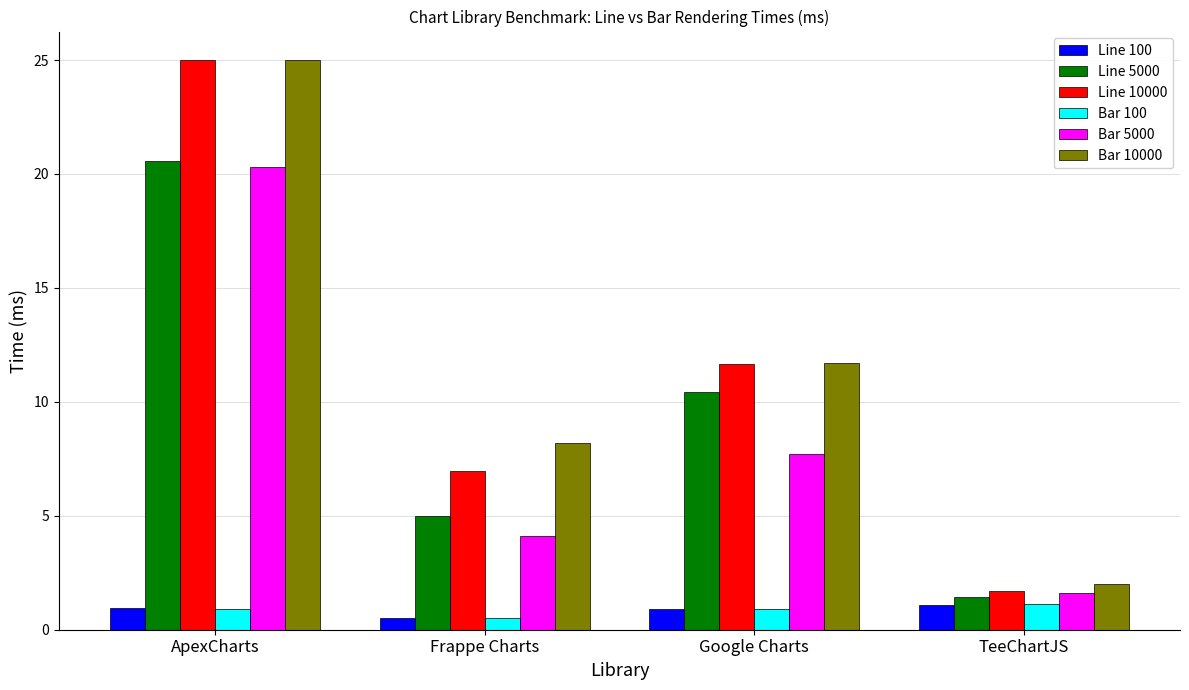

What is the spread (max minus min) of values at ApexCharts?

24.1